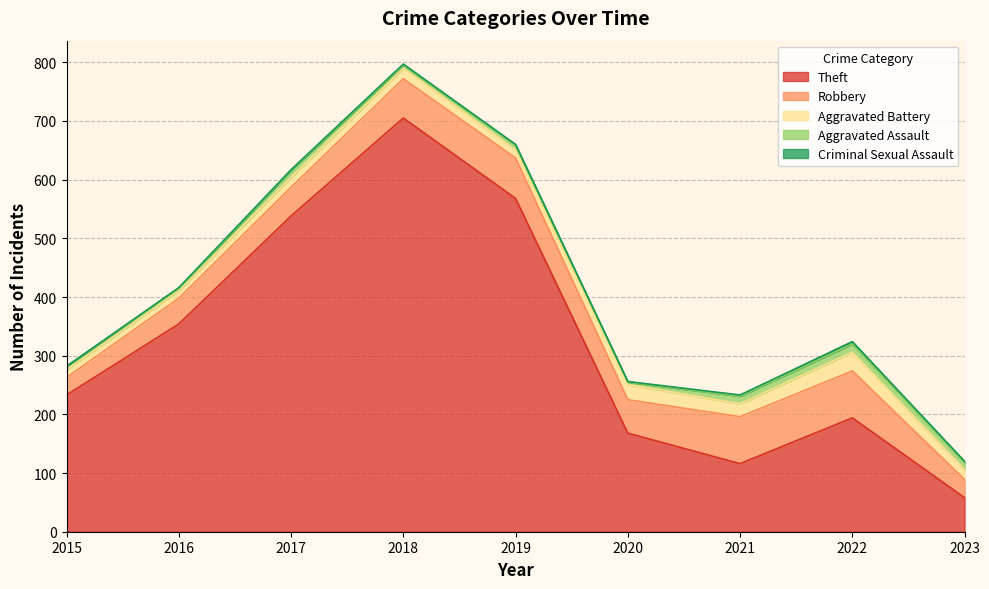

Between 2023 and 2019, which is larger?

2019